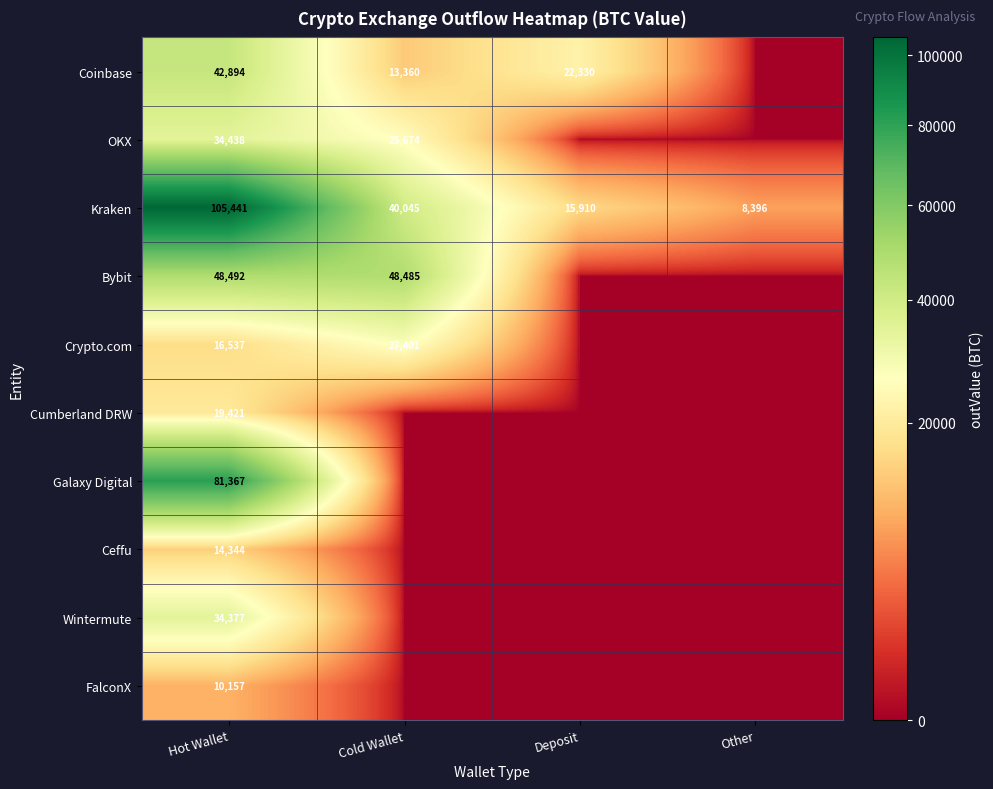

The value of Kraken at Other is 8396. True or false?

True